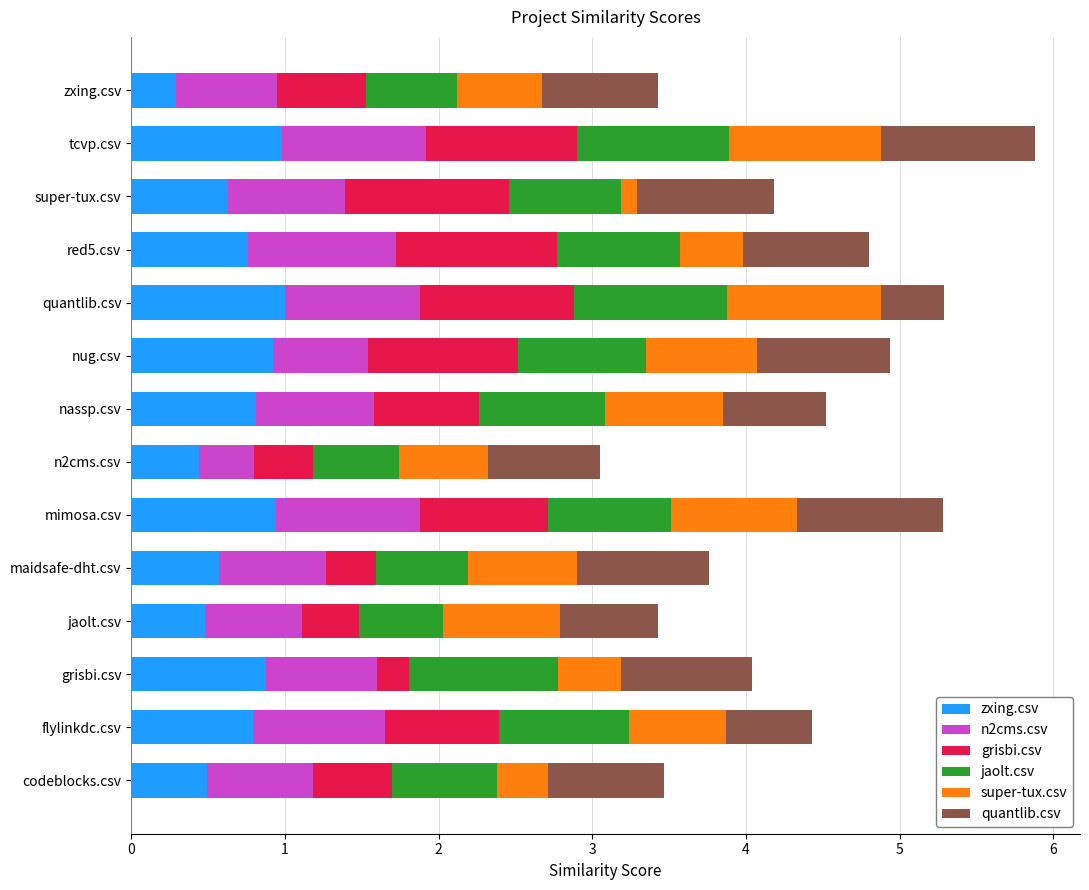

Where is zxing.csv nearest to the value 0?

zxing.csv